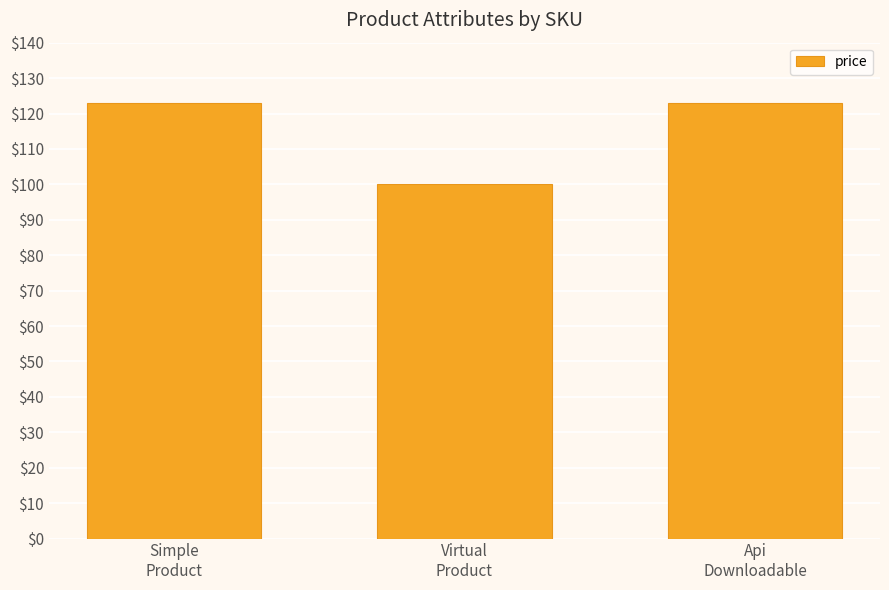

What is the value of the 2nd bar from the left?

100.0